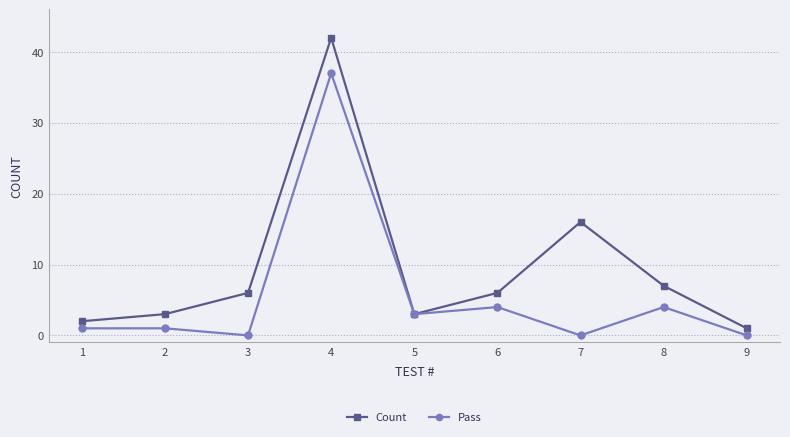

At which category is the sum across all series the highest?

4